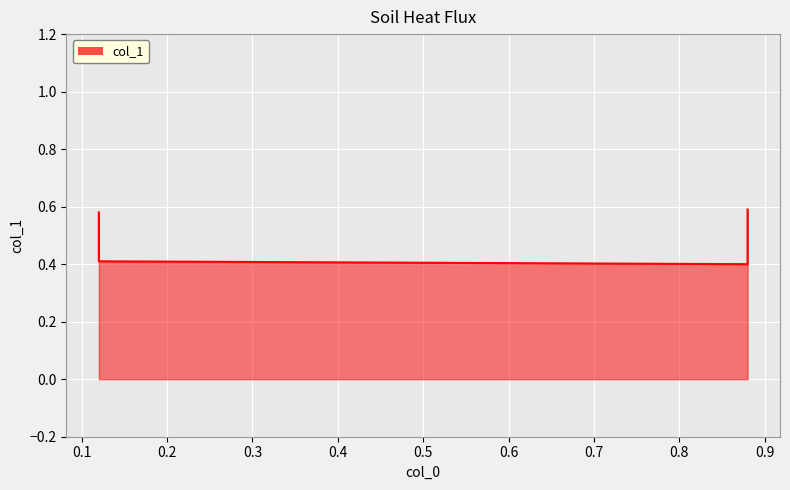

True or false: the data shows 0.6 at 0.88.

False